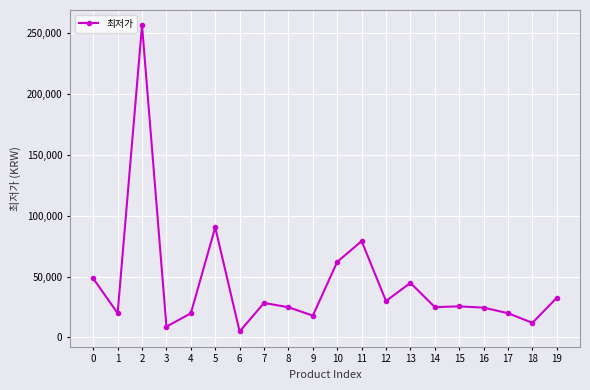

Where is the first local minimum?

1